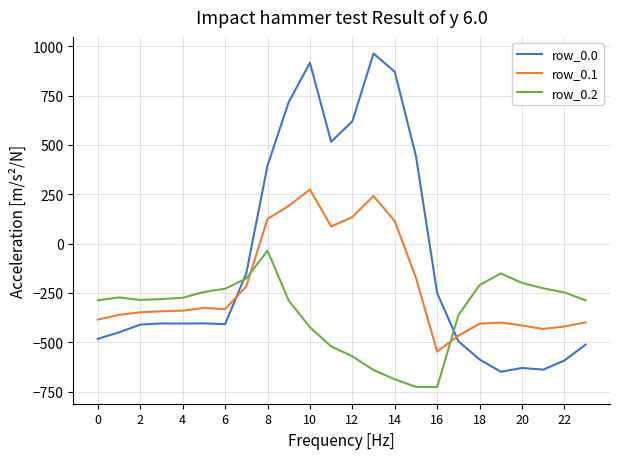

True or false: row_0.0 and row_0.2 intersect in this chart.

True